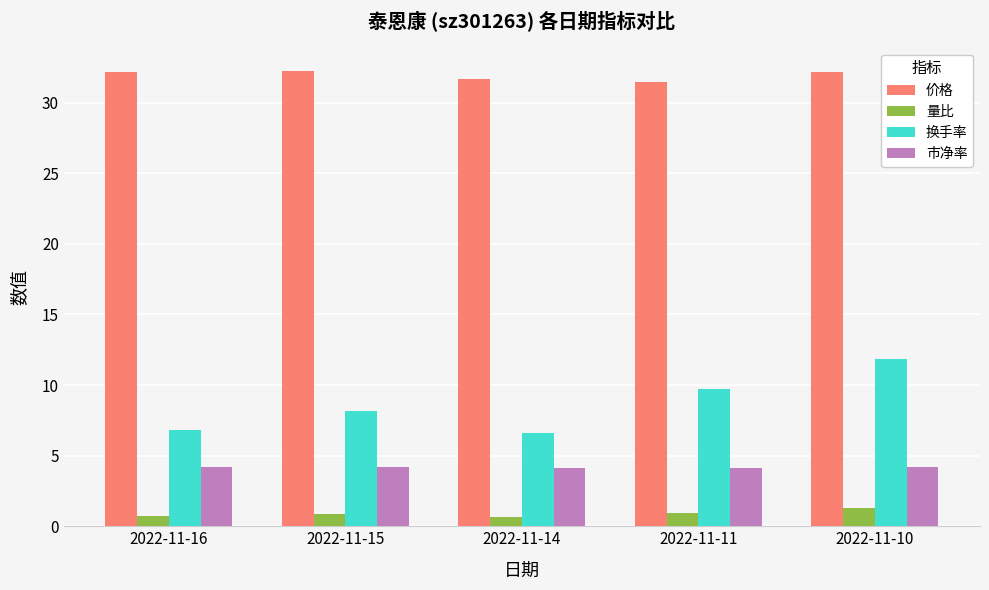

What is the highest value of the 换手率 series?

11.8